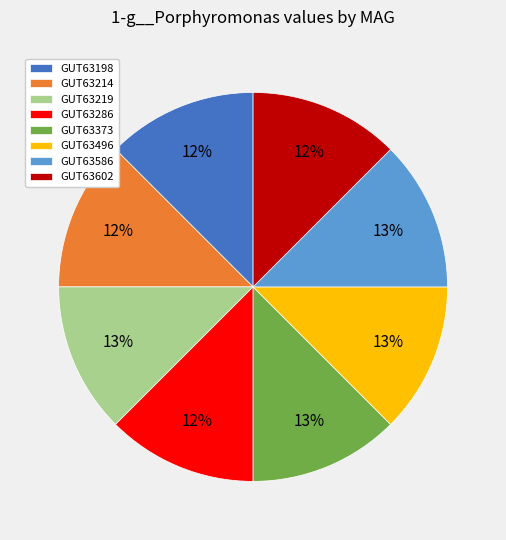

Is there a majority slice in this chart?

No